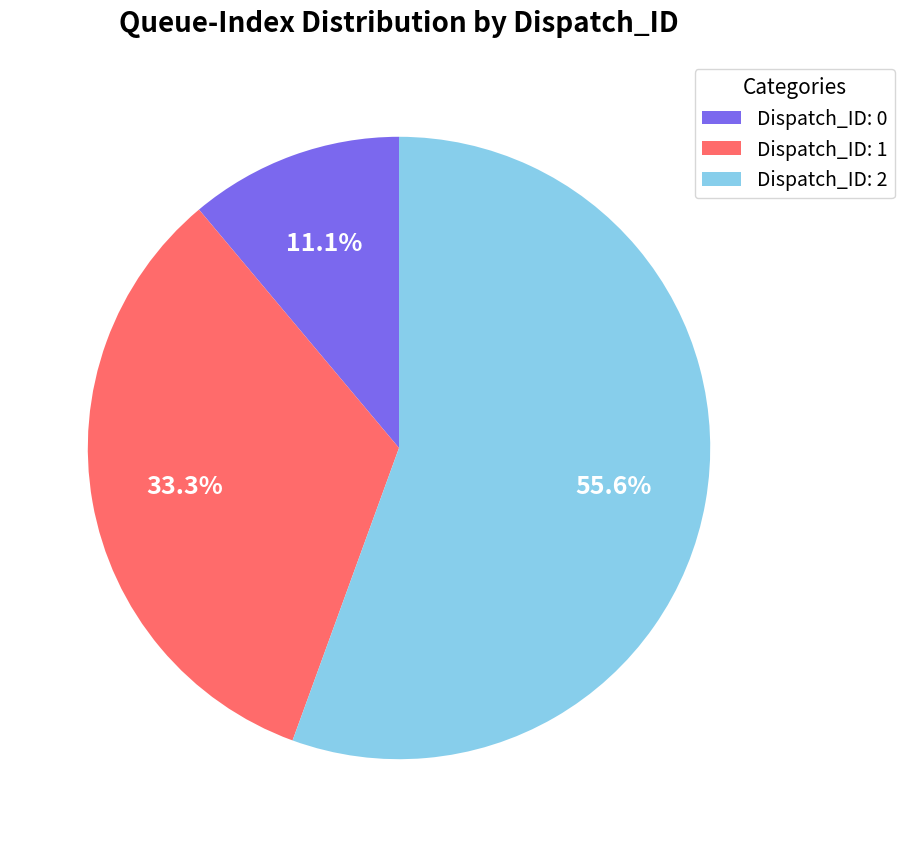

What percentage is the Dispatch_ID: 1 slice, to the nearest percent?

33%